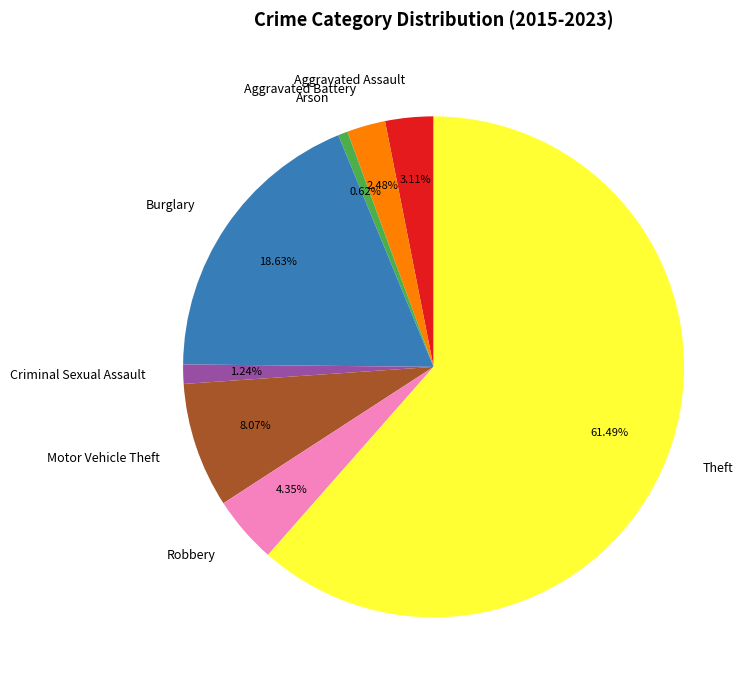

Does Theft account for over 50% of the chart?

Yes